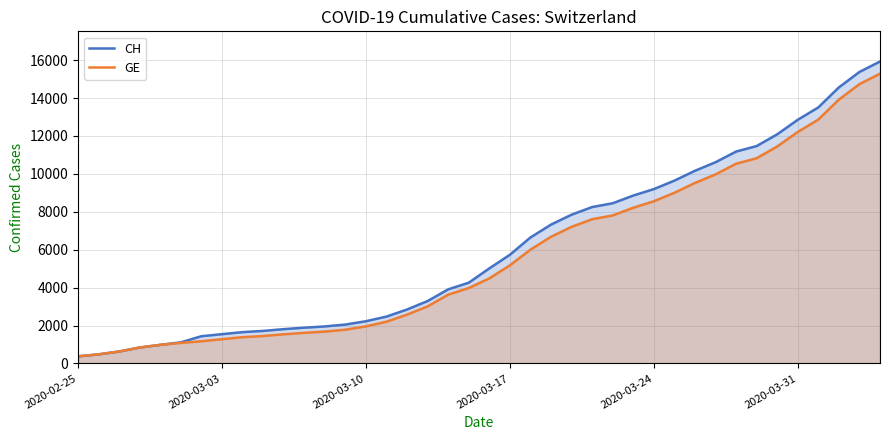

Is it true that CH equals 710 at 6?

False